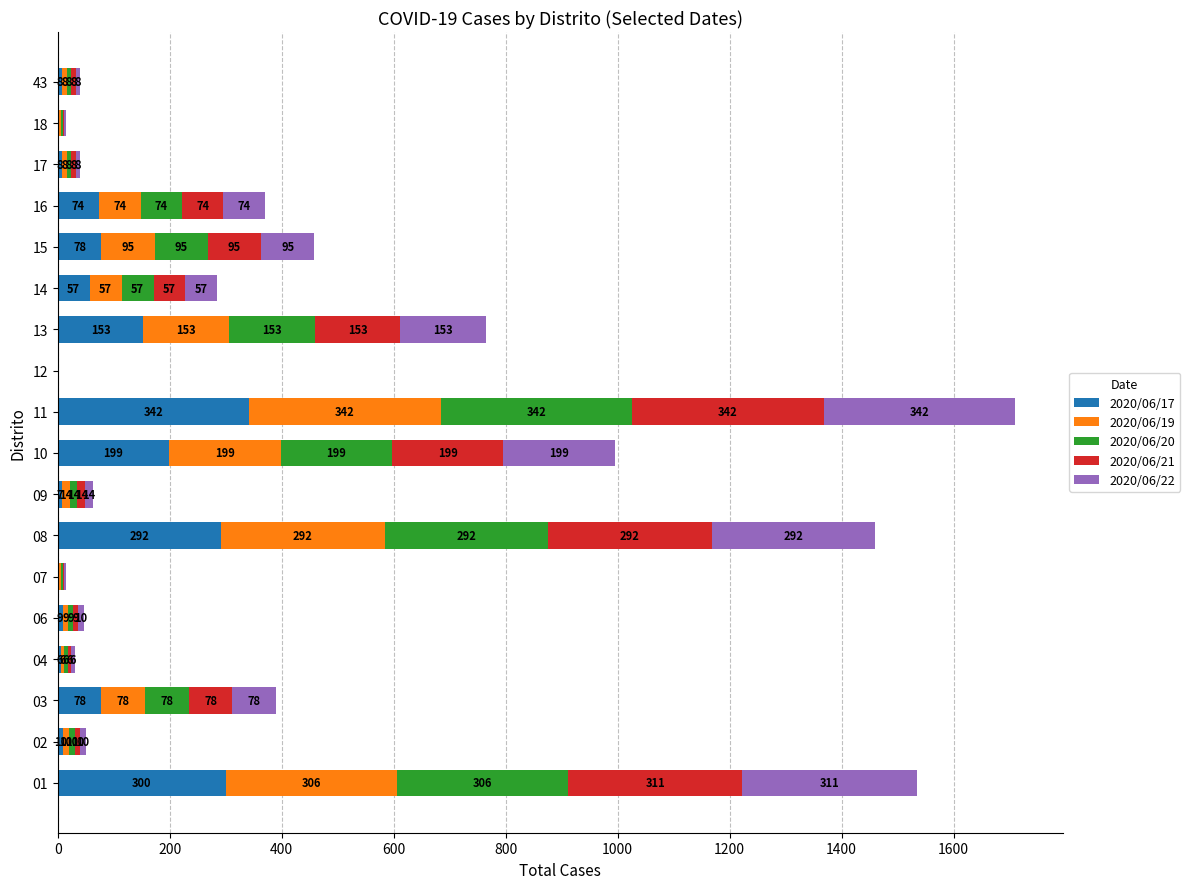

True or false: 2020/06/17 has a value of 190 at 11.

False